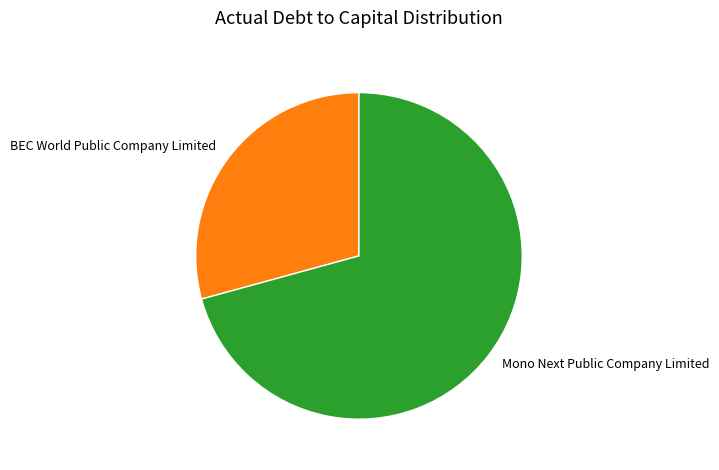

How many segments does this pie chart have?

2